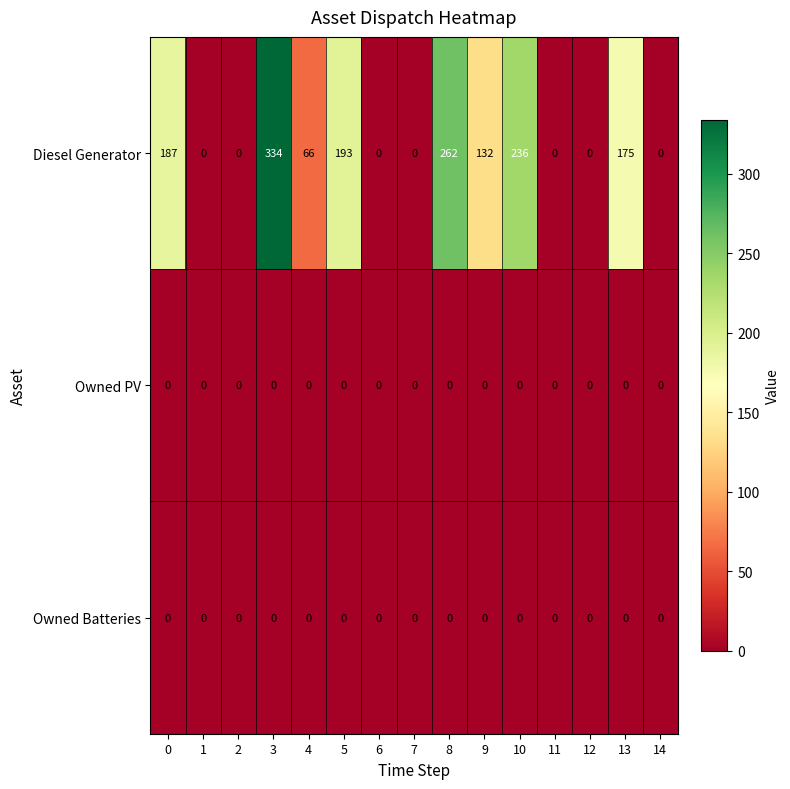

What is the approximate value of Diesel Generator at 13, to the nearest 5?

175